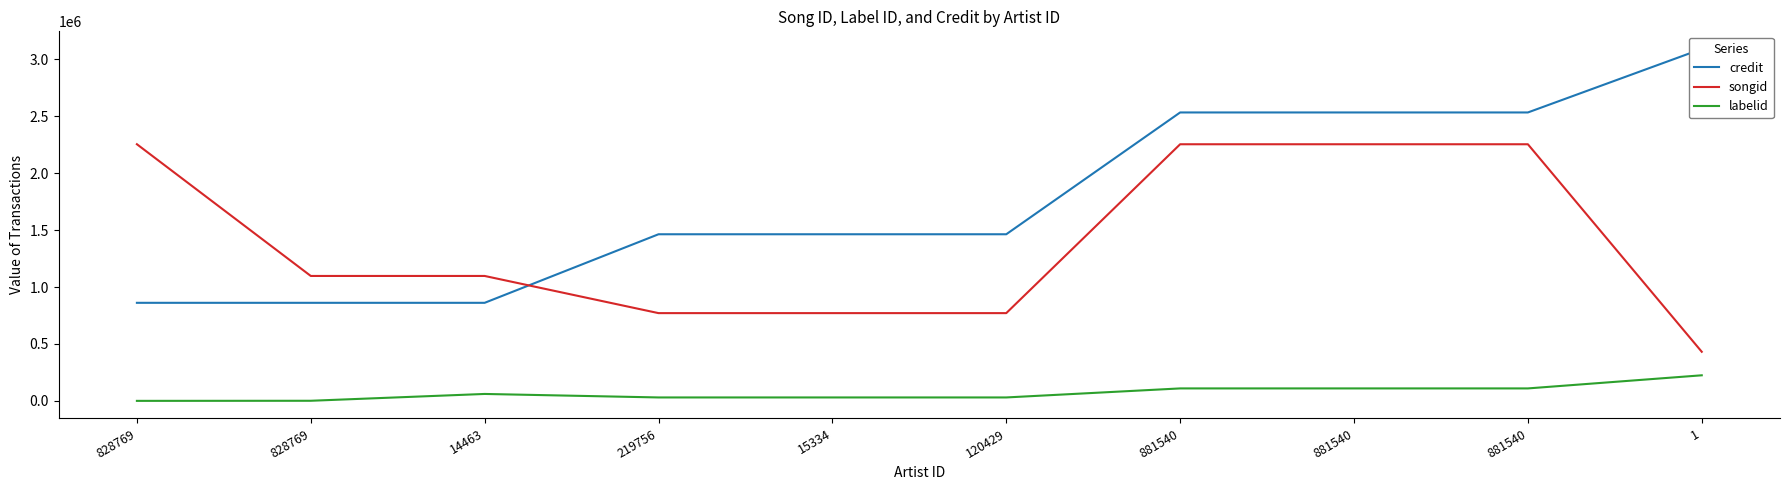

What is the label of the 3rd point from the left?

14463